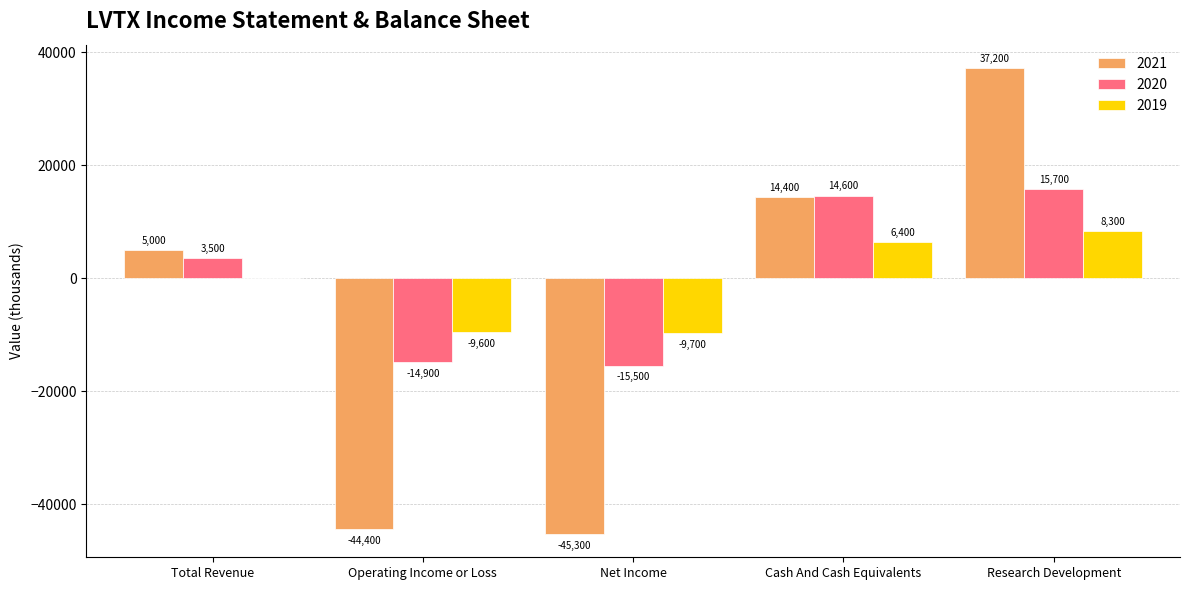

Which series has the widest spread of values?

2021